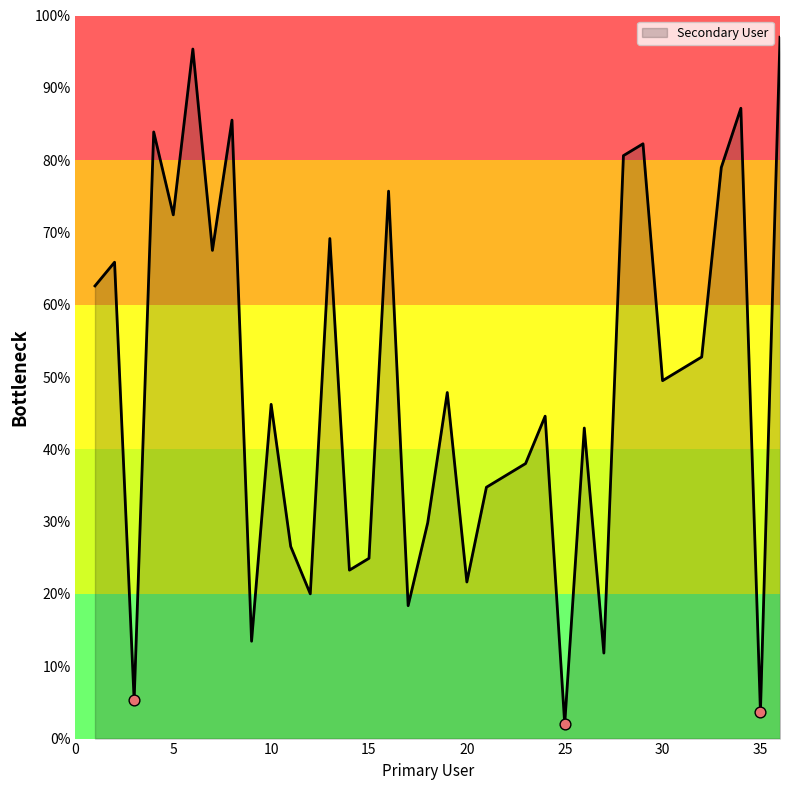

What is the difference between the maximum and minimum values?

95.0